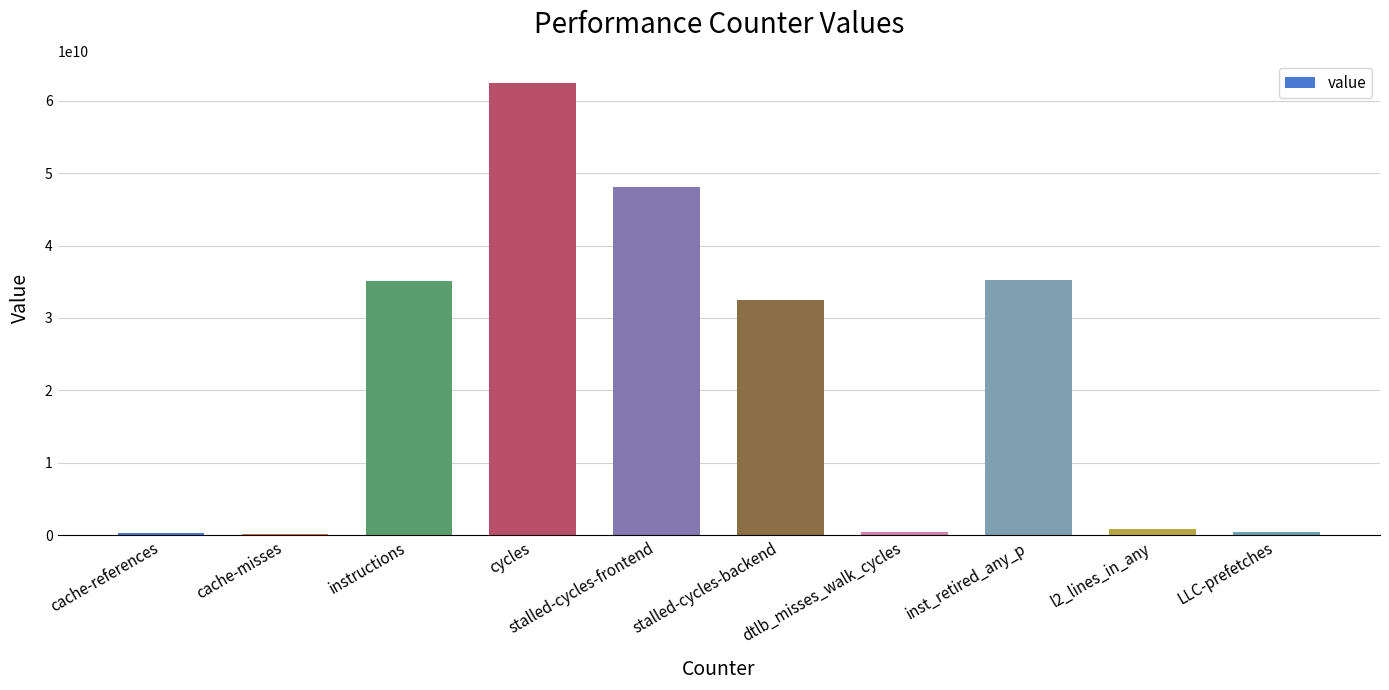

The value at cache-references is 395762432. True or false?

True